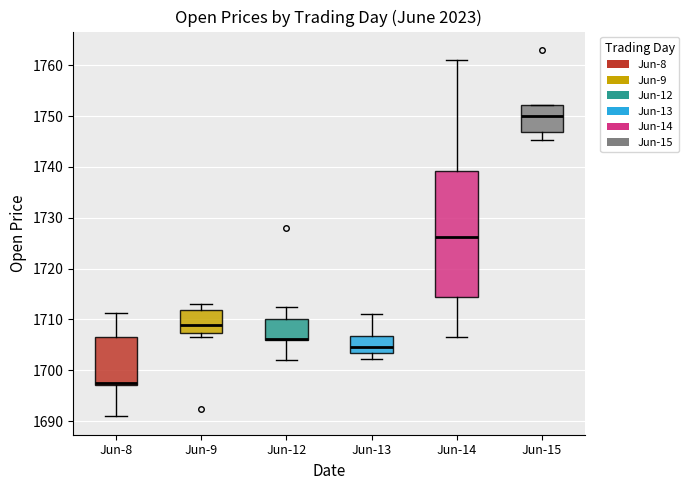

Reading left to right, transcribe this box plot: for each box, give where its median line is, the range the box spans, and where its two whiskers end, as read against the y-axis. The values are not printed on the chart, so give them approximately, as read against the axis.

Jun-8: median 1697 (just above the box's lower edge), box 1697 to 1707, whiskers 1691 to 1711
Jun-9: median 1709, box 1707 to 1712, whiskers 1707 (just below the box's lower edge) to 1713
Jun-12: median 1706 (drawn on the box's lower edge), box 1706 to 1710, whiskers 1702 to 1712
Jun-13: median 1705, box 1703 to 1707, whiskers 1702 to 1711
Jun-14: median 1726, box 1714 to 1739, whiskers 1707 to 1761
Jun-15: median 1750, box 1747 to 1752, whiskers 1745 to 1752